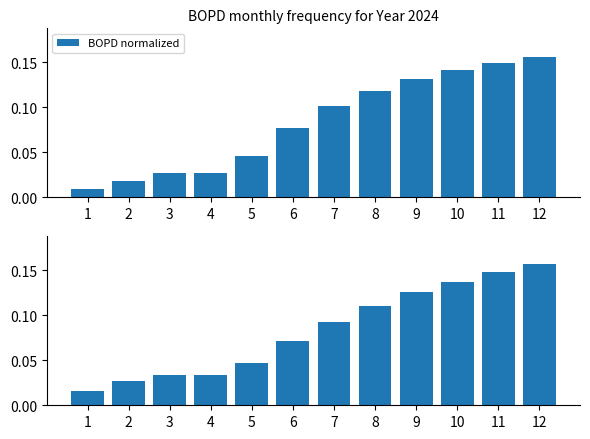

Is it true that BWPD normalized equals 0.0 at 2?

True